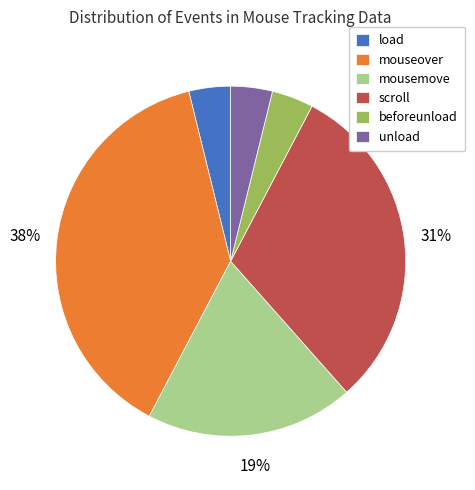

Which slice is the largest?

mouseover